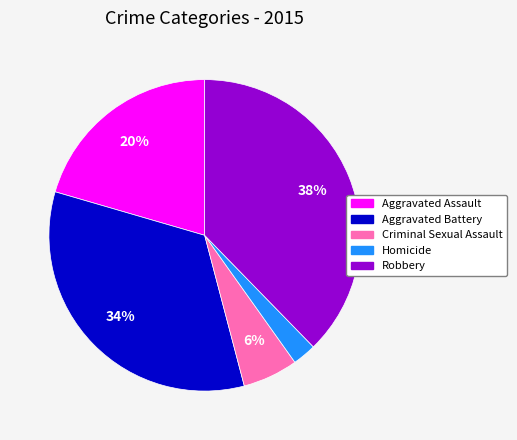

To the nearest percent, what is the combined percentage of Aggravated Assault and Aggravated Battery?

54%